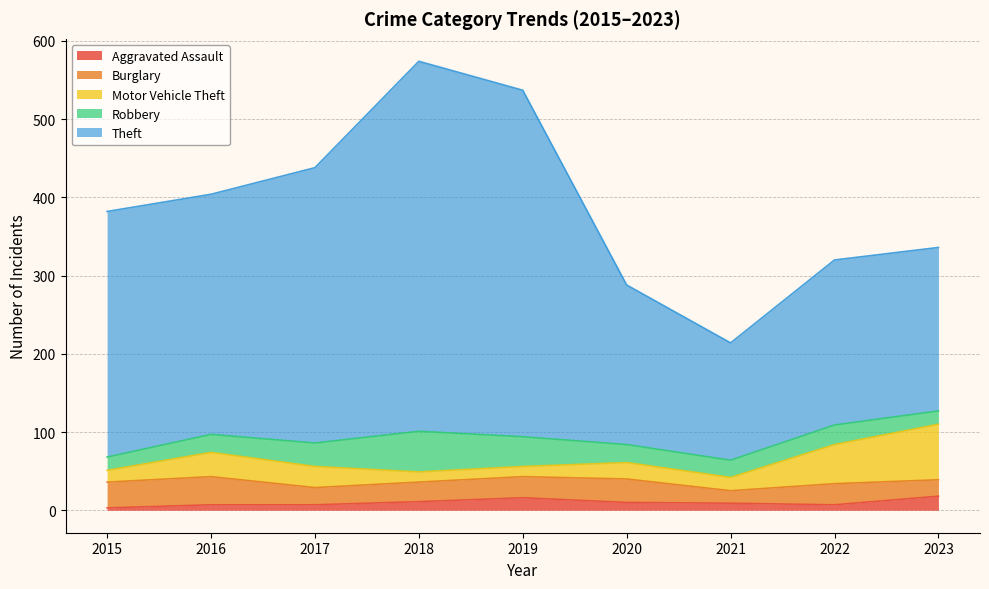

What is the sum of the Burglary values at 2015 and 2018?

58